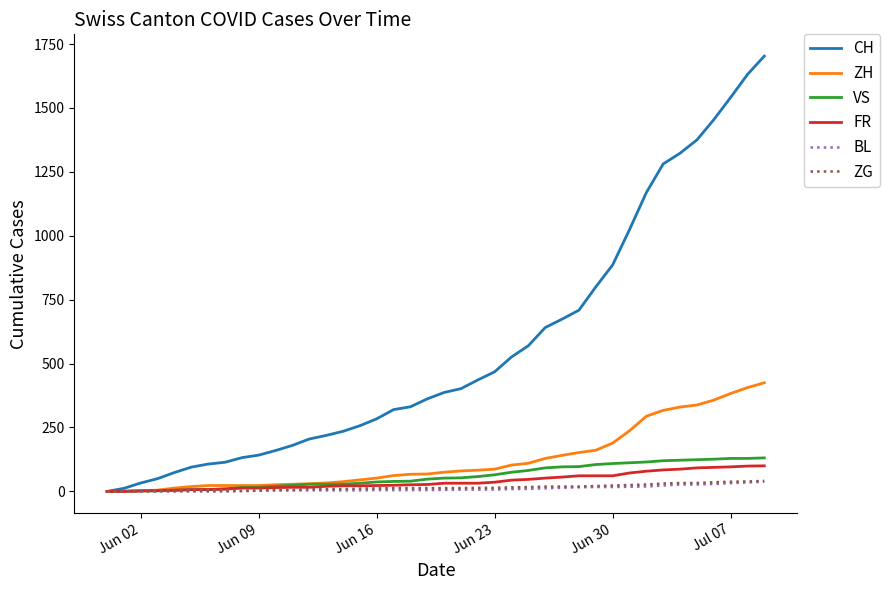

How many categories are shown in the chart?

40